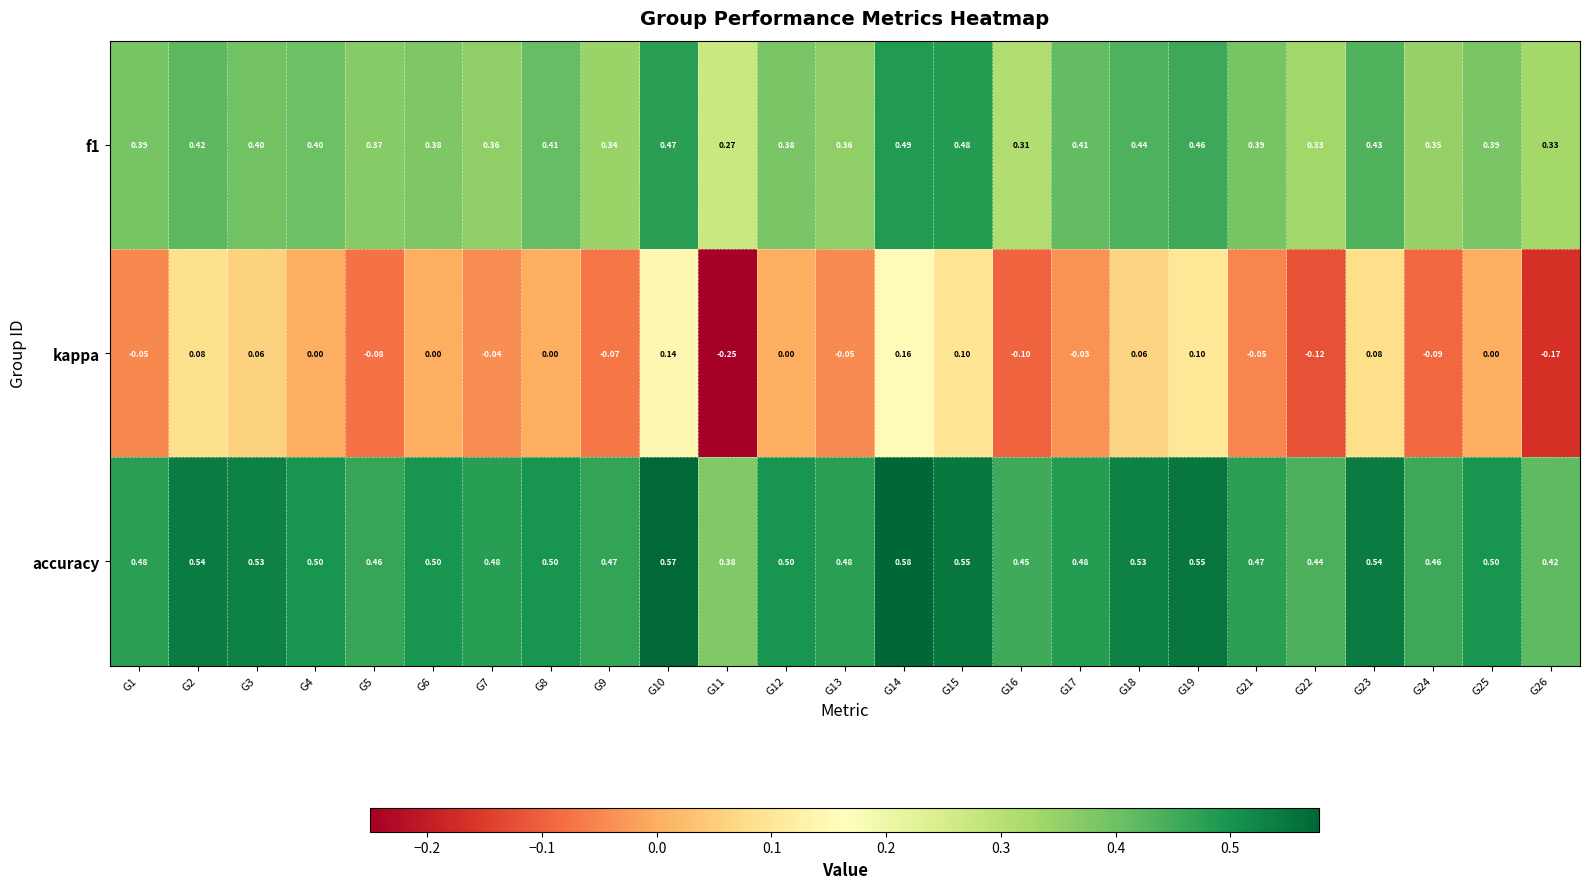

Which series changed the most between G2 and G22?

kappa